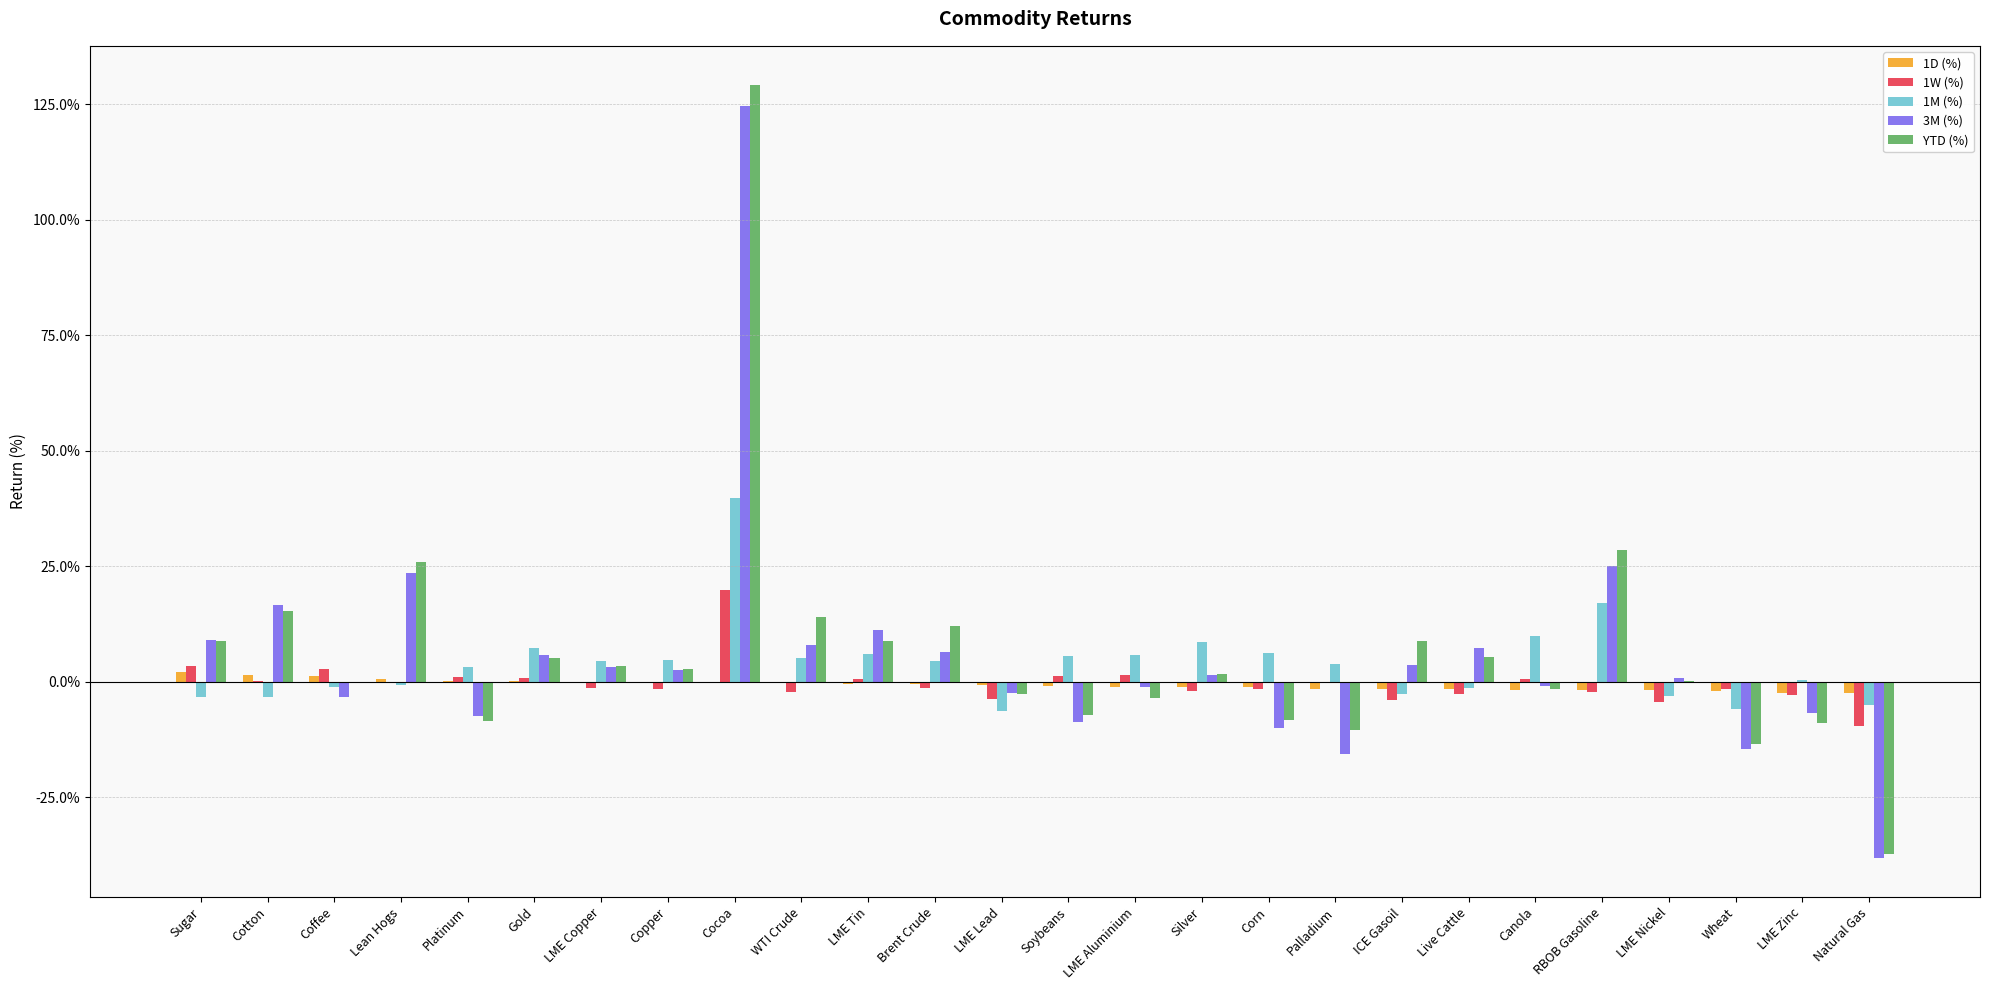

The value of 1M (%) at LME Zinc is 0.0. True or false?

False